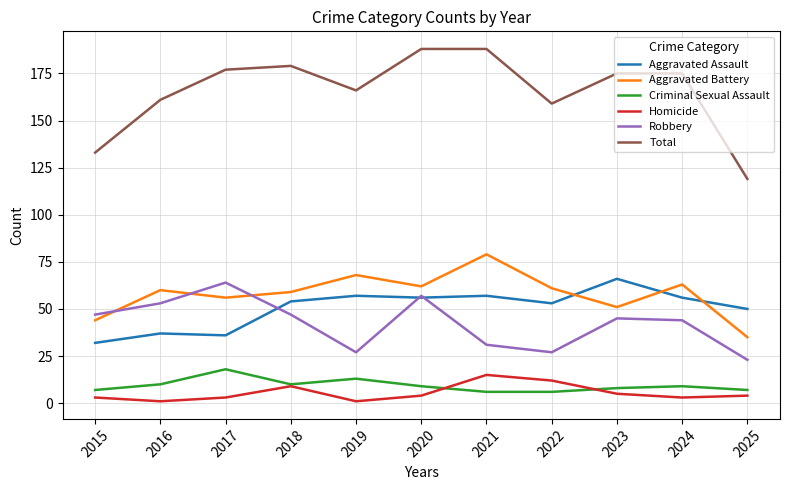

What is the average value of the Robbery series?

42